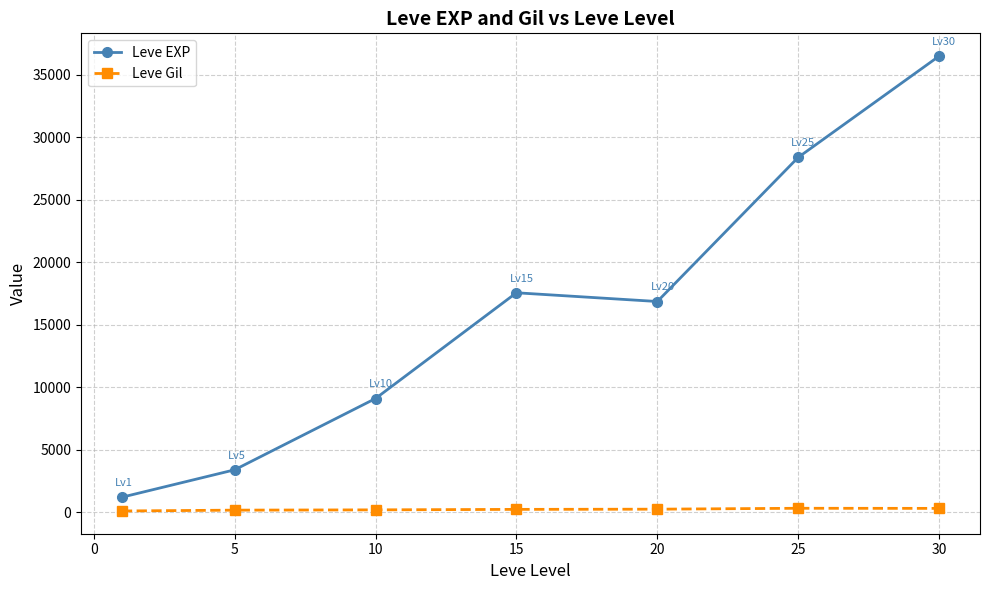

Which series has the largest range (max minus min)?

Leve EXP